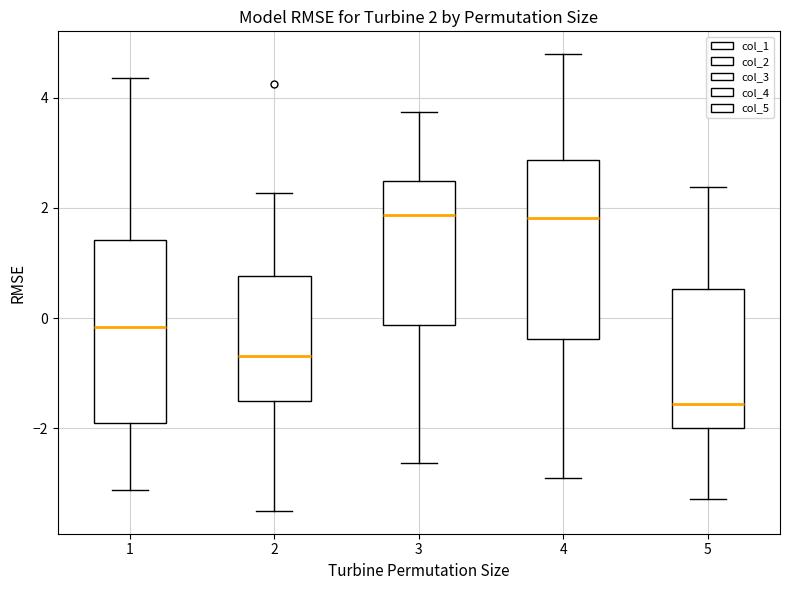

Which box's median line is the lowest?

5